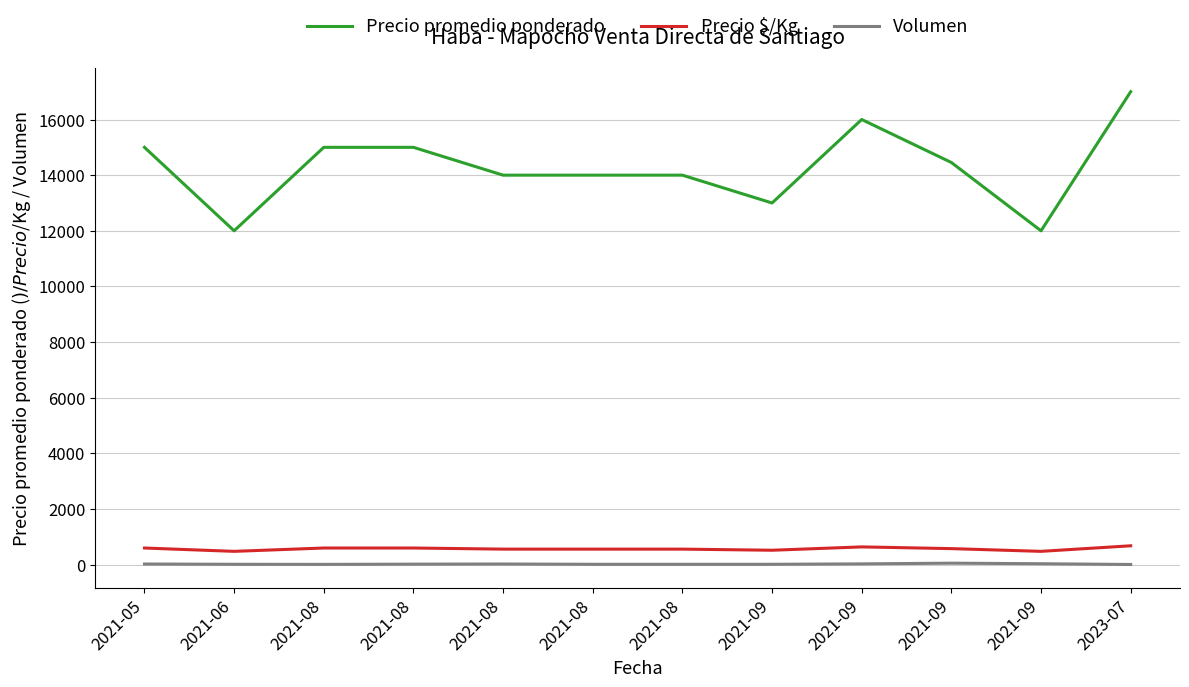

True or false: Volumen and Precio $/Kg cross at least once.

False